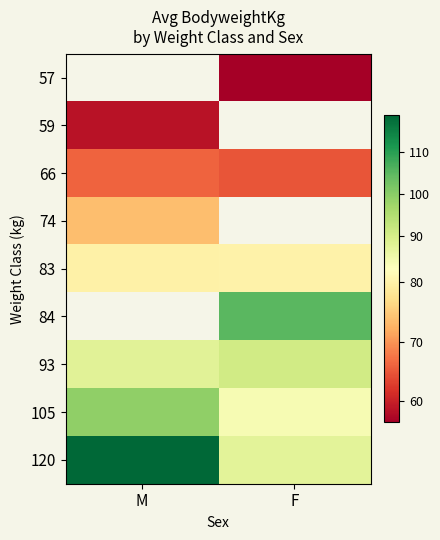

Between F and M, which is larger?

M